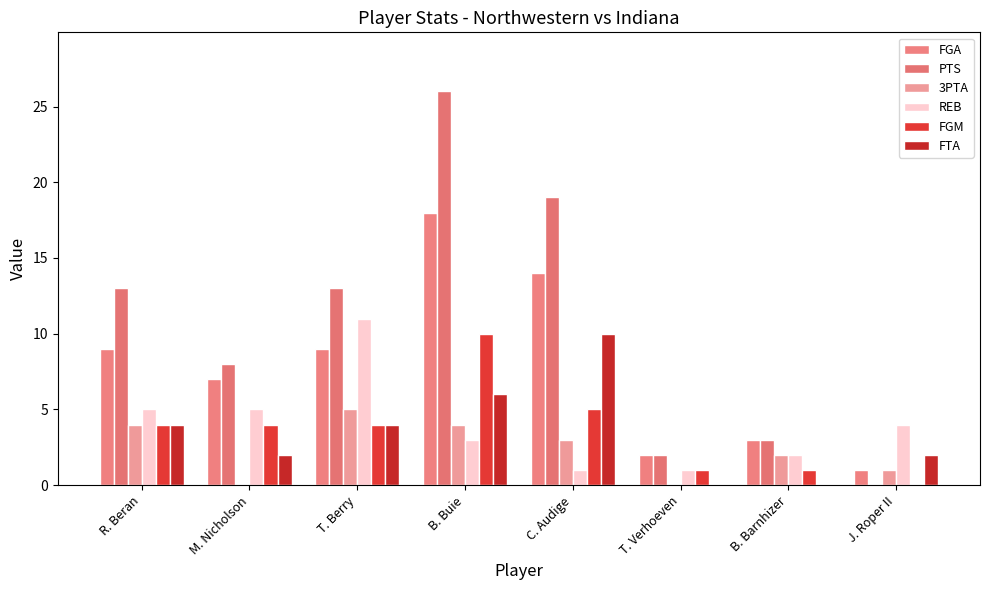

How many groups of bars are there?

8